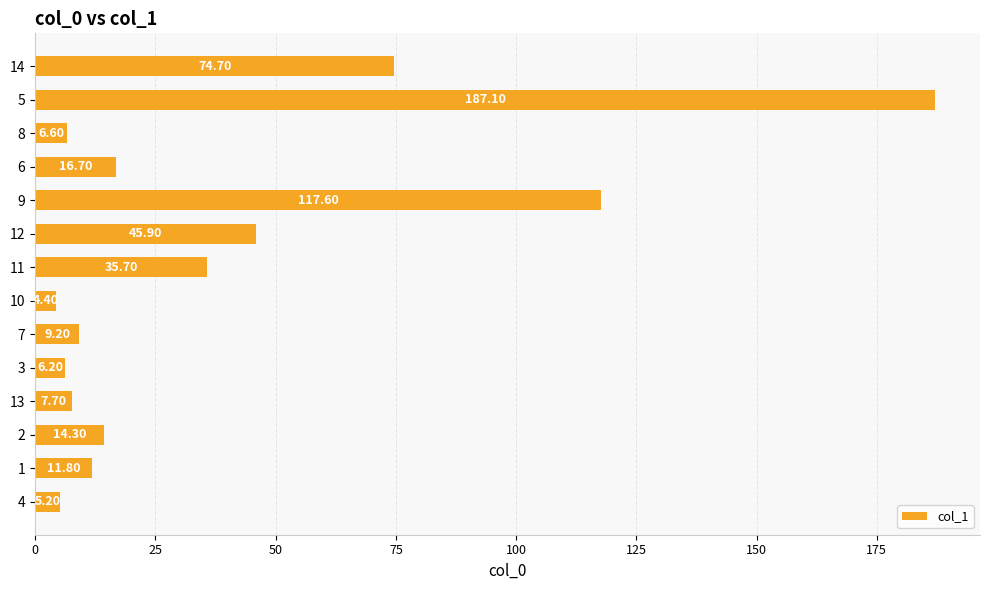

How many data points are less than 14?

7